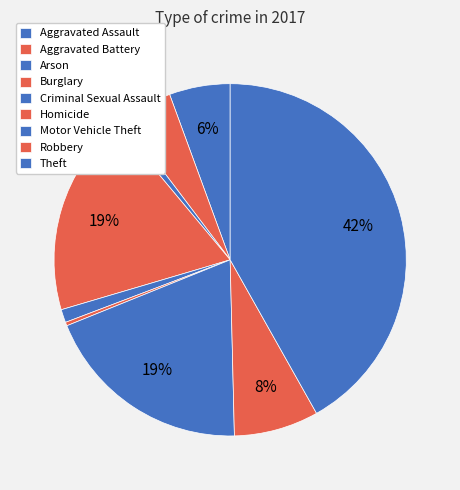

Between Burglary and Homicide, which is larger?

Burglary